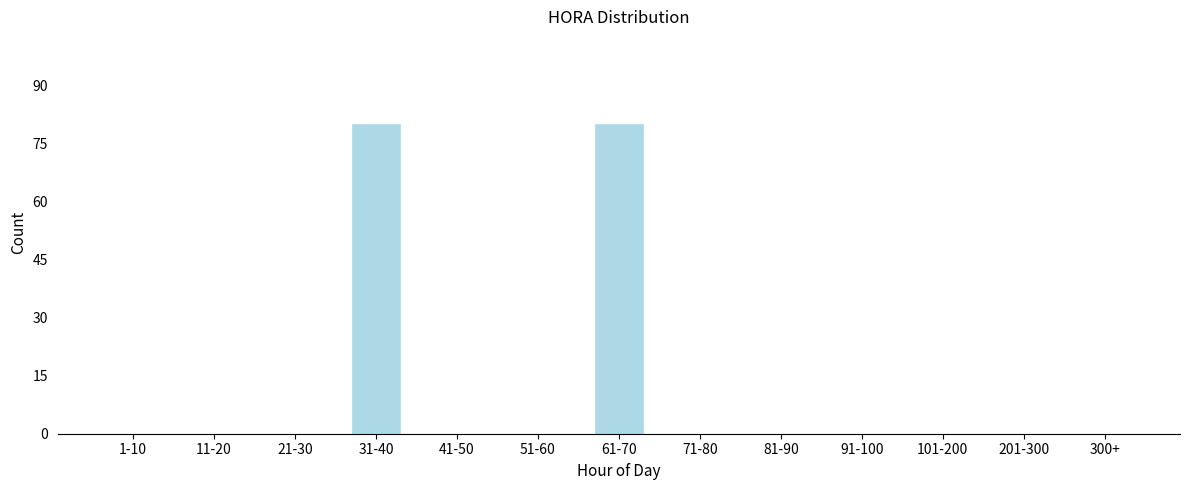

Reading left to right, list all the values displayed in this chart.

1-10=0	11-20=0	21-30=0	31-40=80	41-50=0	51-60=0	61-70=80	71-80=0	81-90=0	91-100=0	101-200=0	201-300=0	300+=0